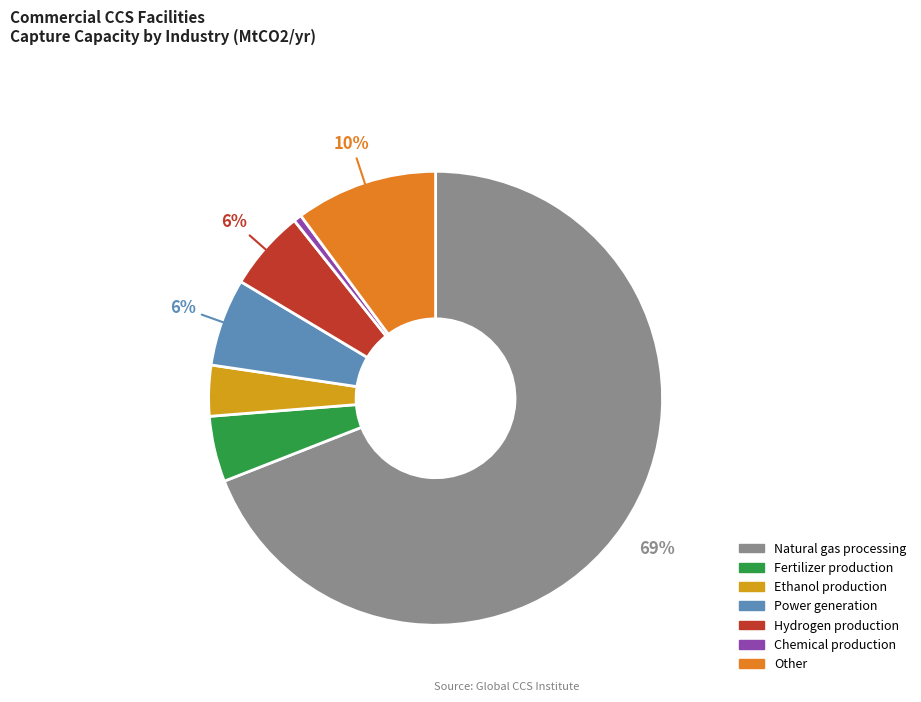

Count the number of slices in the pie.

7